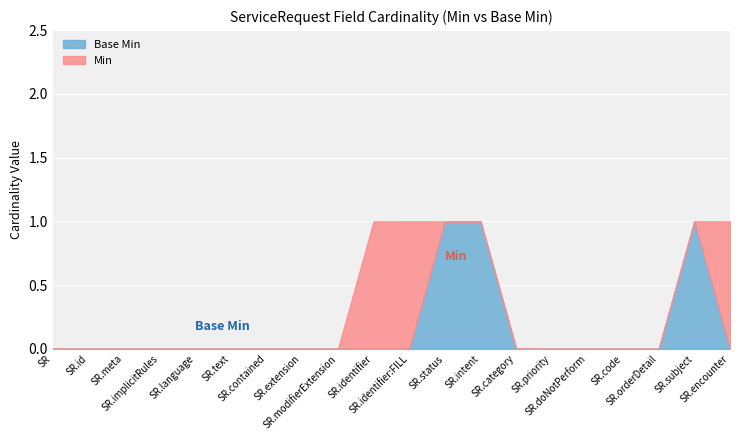

The Base Min series shows -1 at ServiceRequest.category. True or false?

False